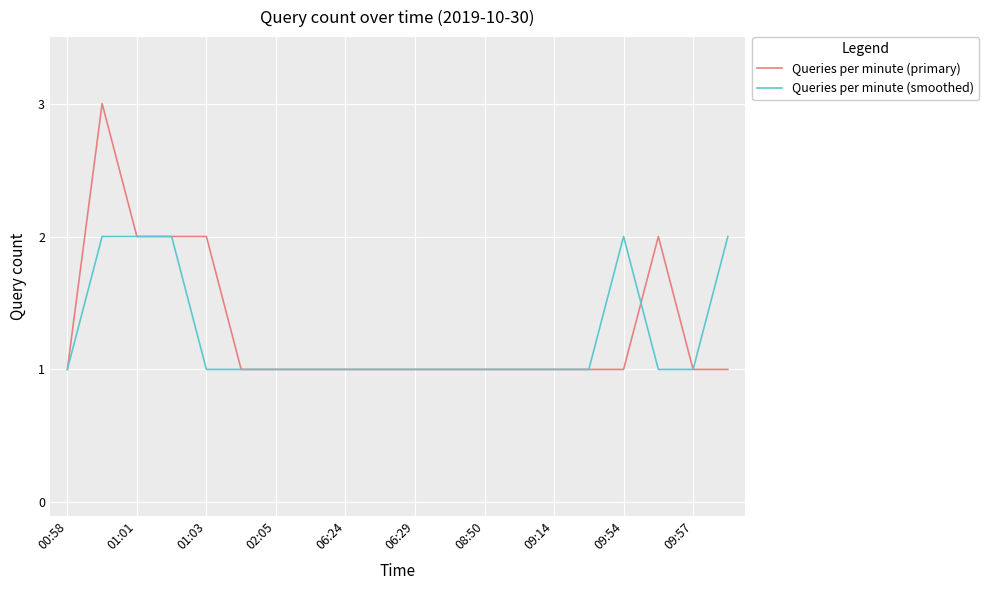

What is the greatest value displayed?

3